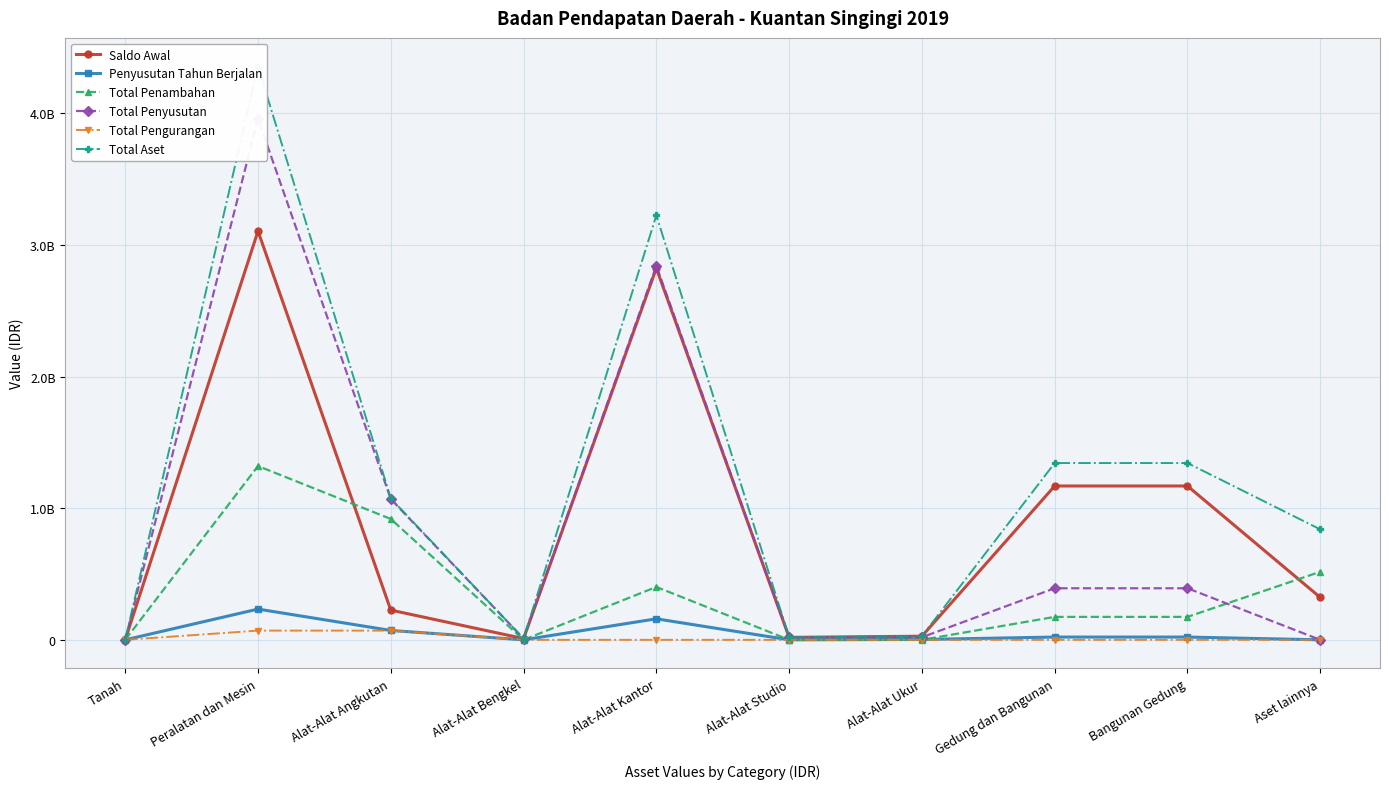

True or false: Total Penambahan and Total Aset cross at least once.

False